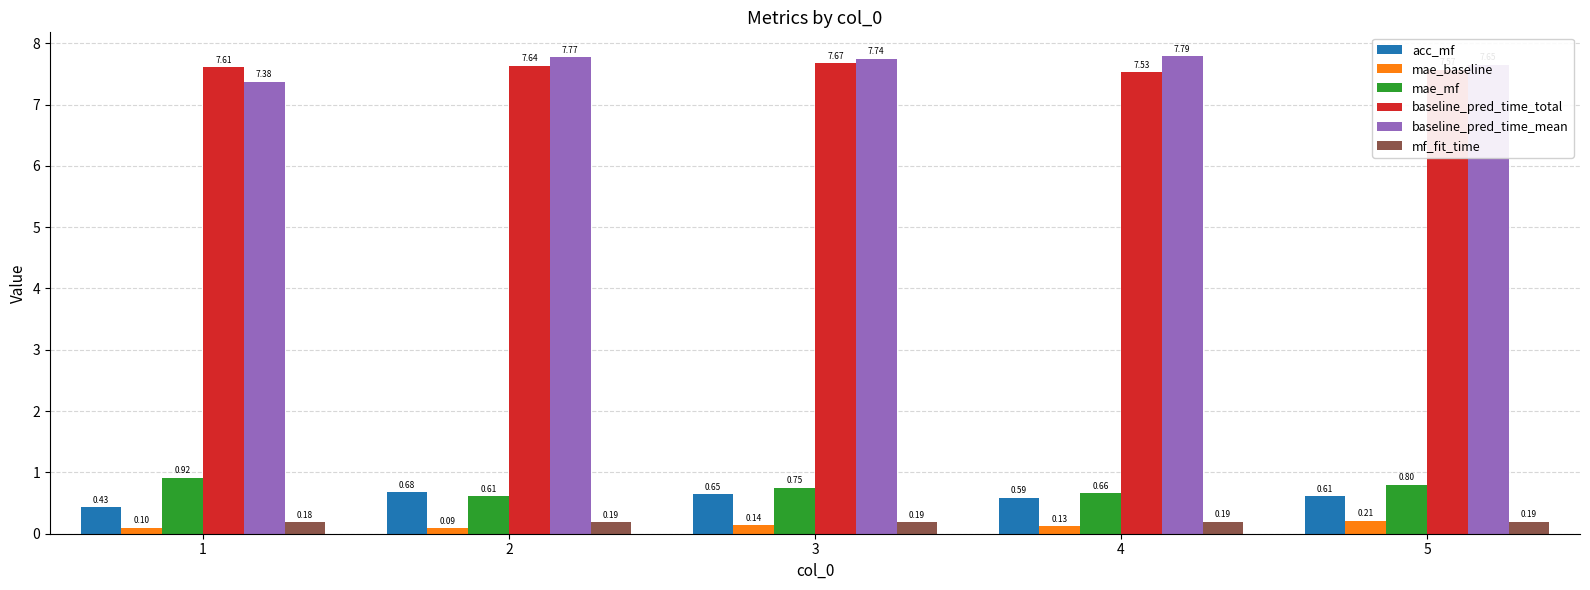

At how many categories does at least one series exceed 5?

5